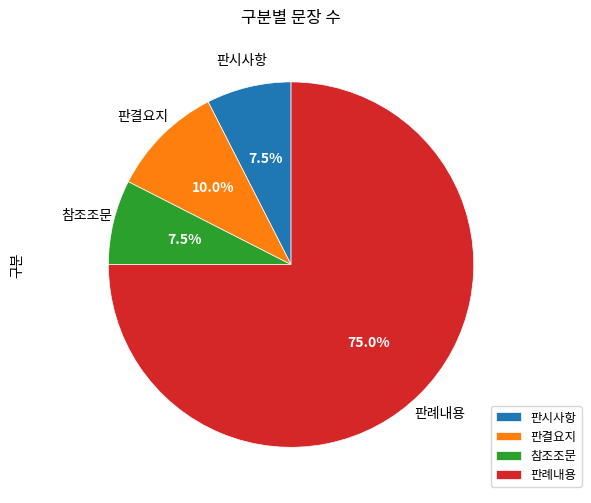

Which category has the biggest portion of the pie?

판례내용